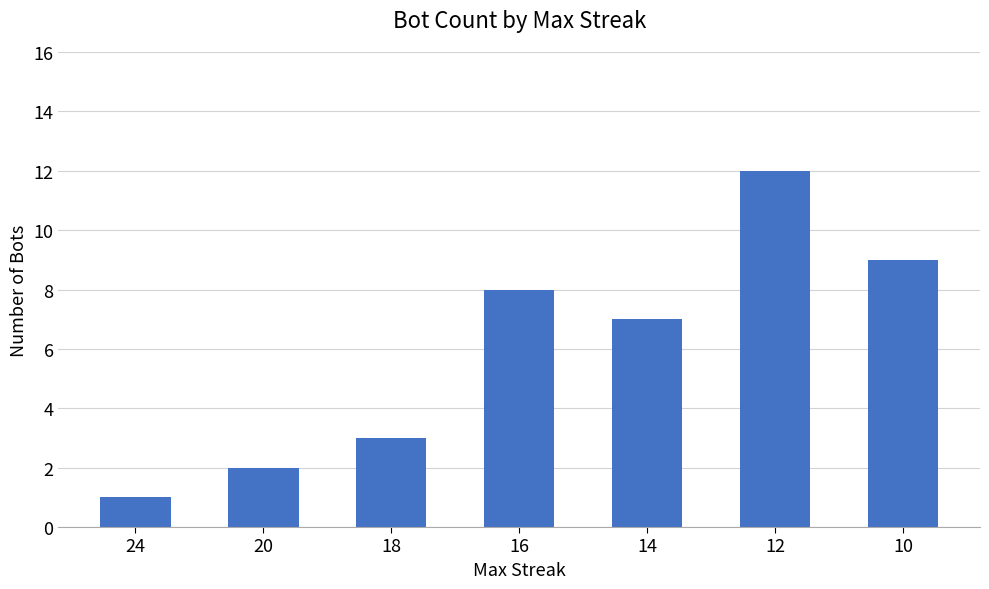

Is it true that the value at 14 is 7?

True